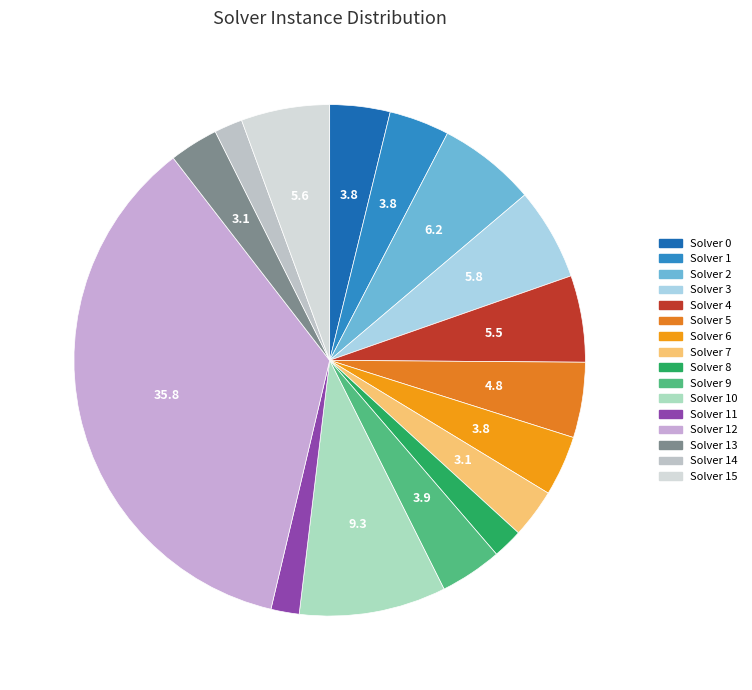

Which slice is the smallest?

Solver 11